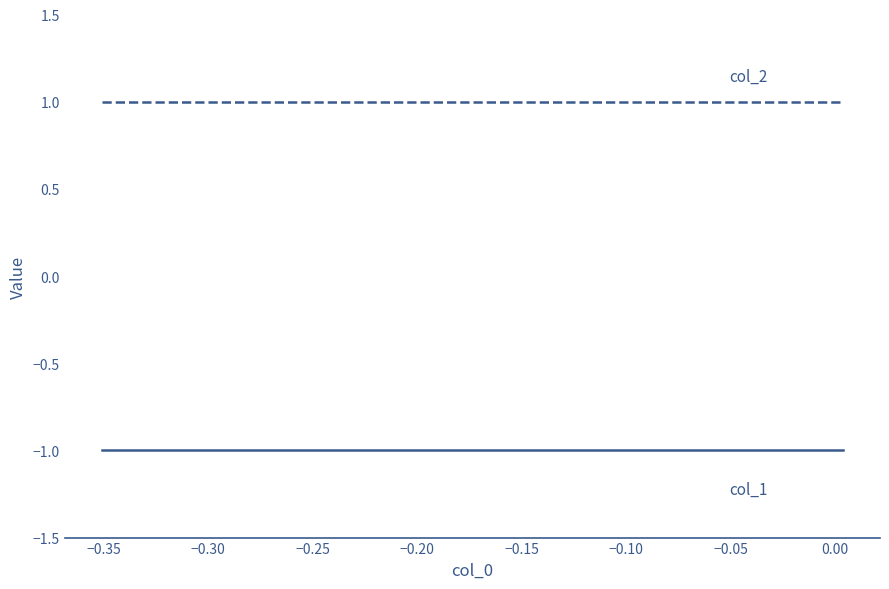

Does the chart display data point markers on the line(s)?

No